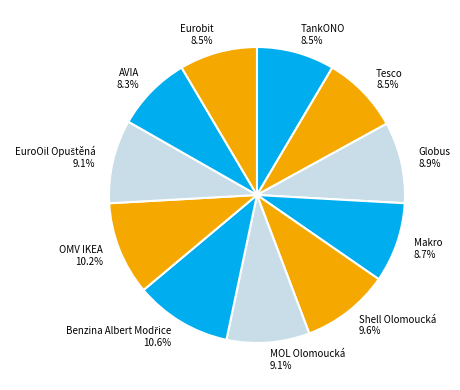

Combined, do Shell Olomoucká and TankONO account for over 50%?

No